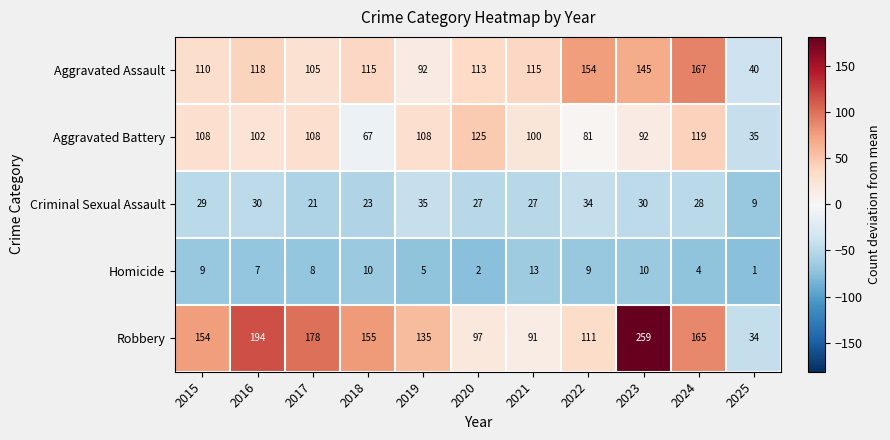

What is the difference between the Robbery values at 2018 and 2020?

58